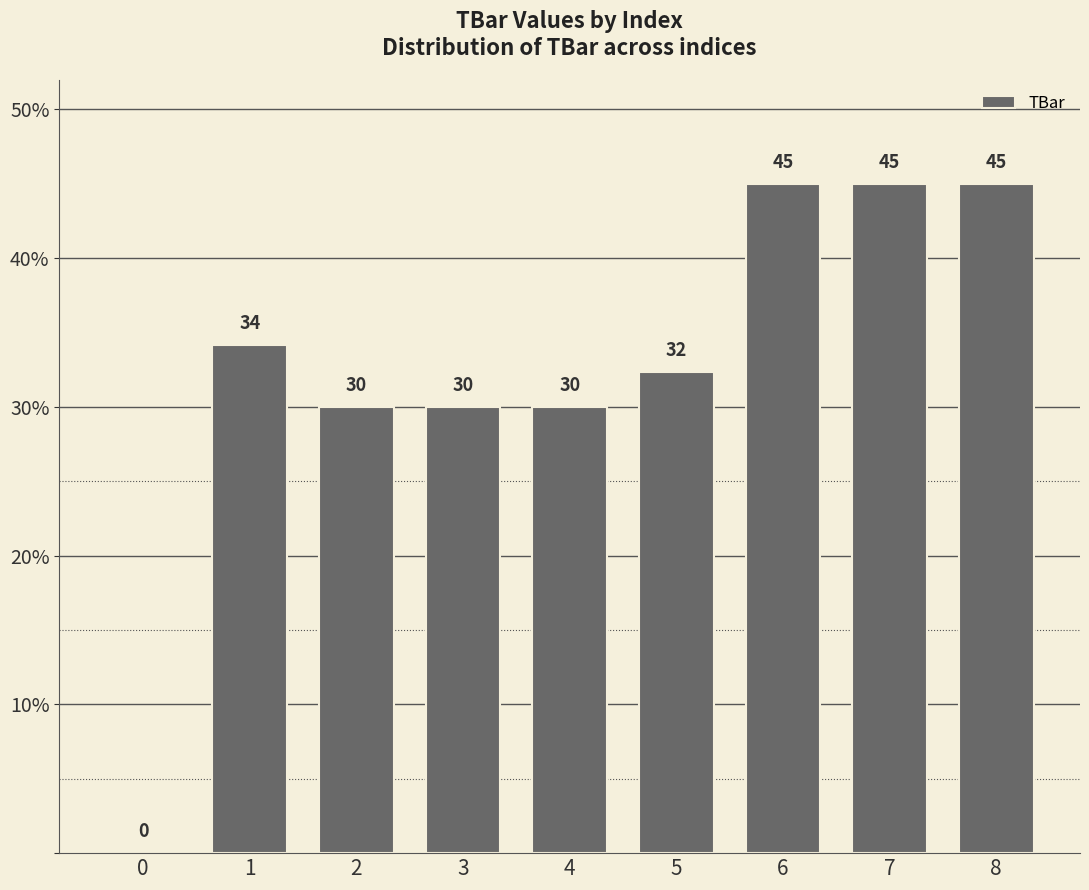

What is the ratio of the value at 2 to the value at 5?

0.9